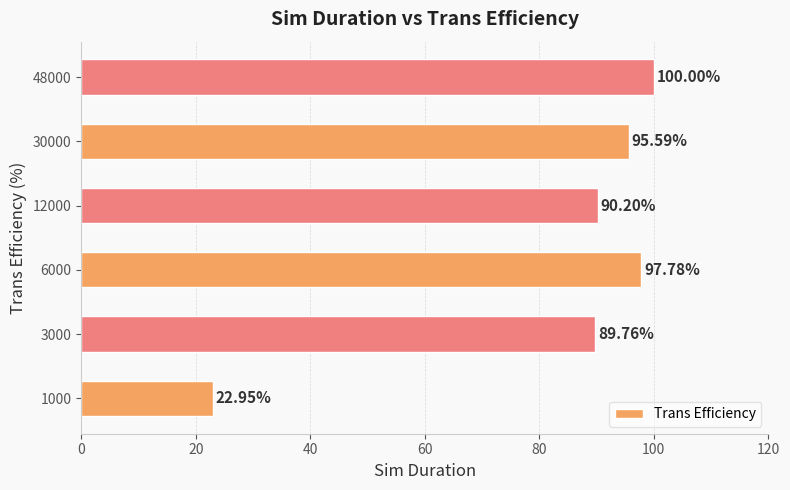

What is the average value?

82.7